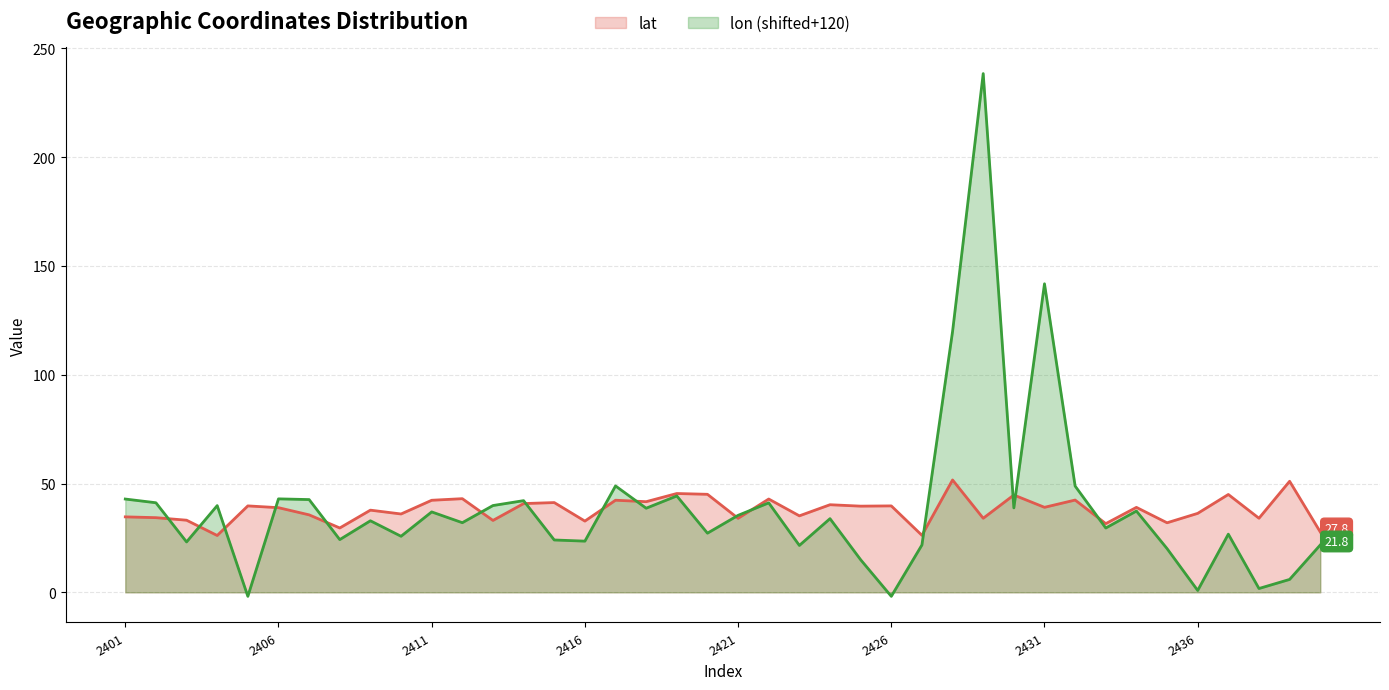

Rank the series by their average value, from lowest to highest.

lat, lon (shifted+120)